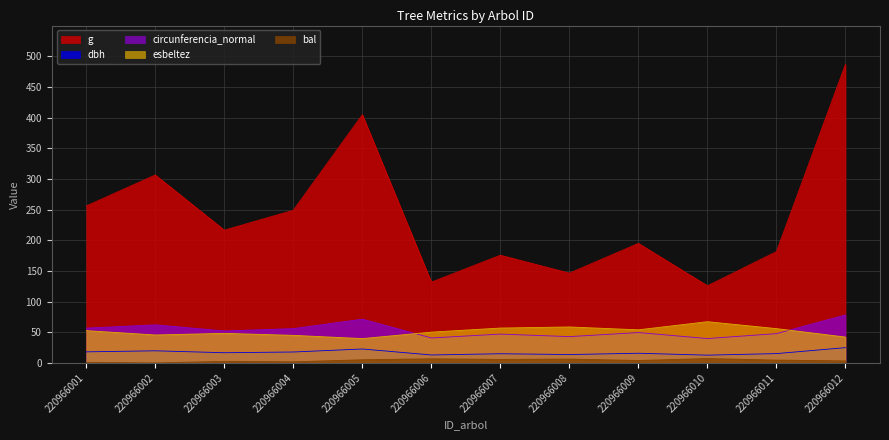

How many lines are shown in the chart?

5